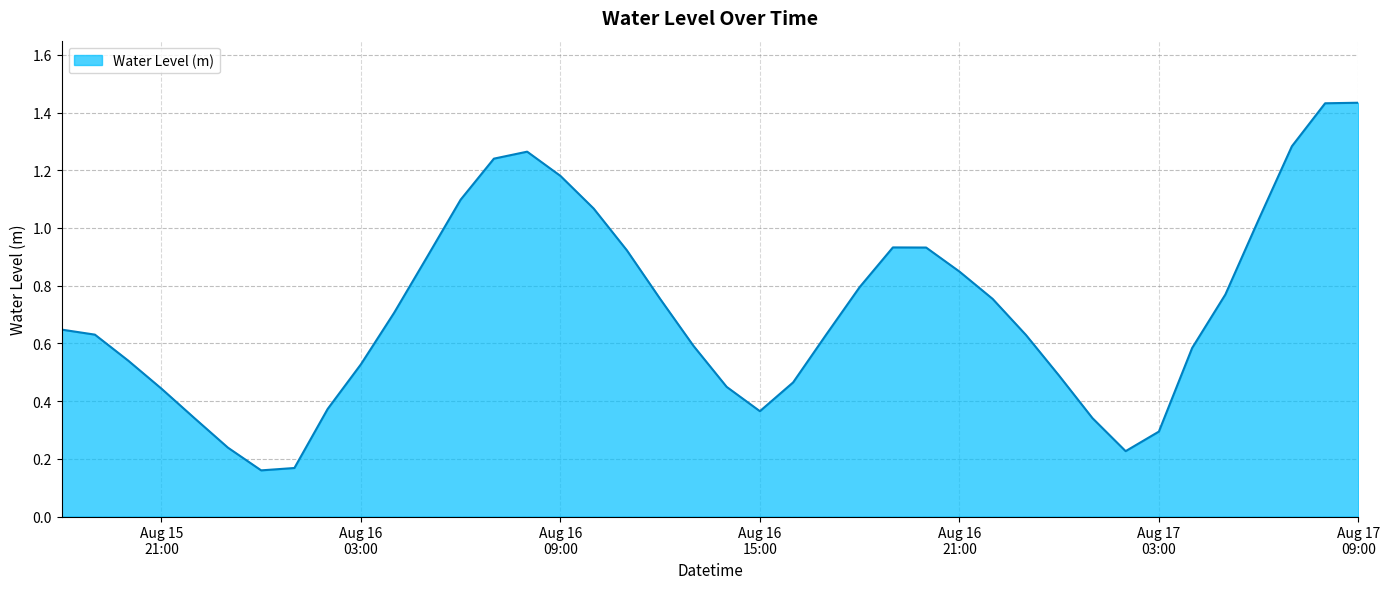

Does the chart display data point markers on the line(s)?

No